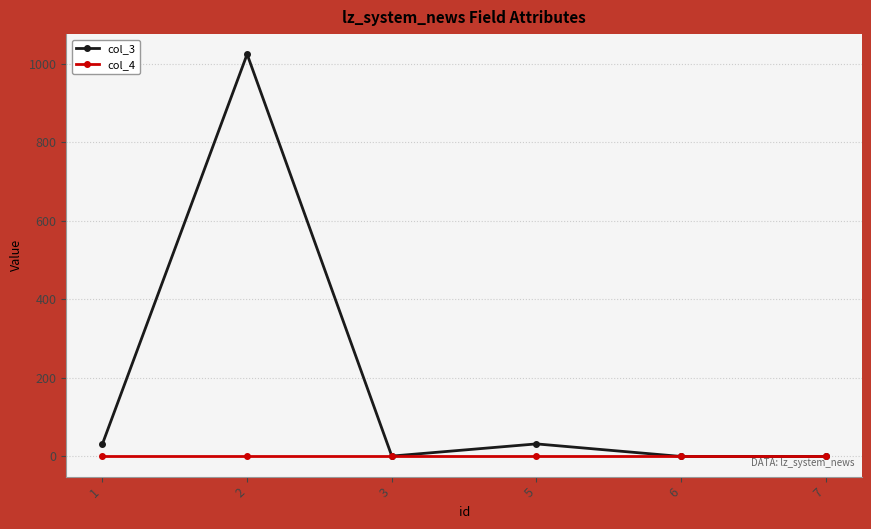

The value of col_3 at 2 is 1829. True or false?

False